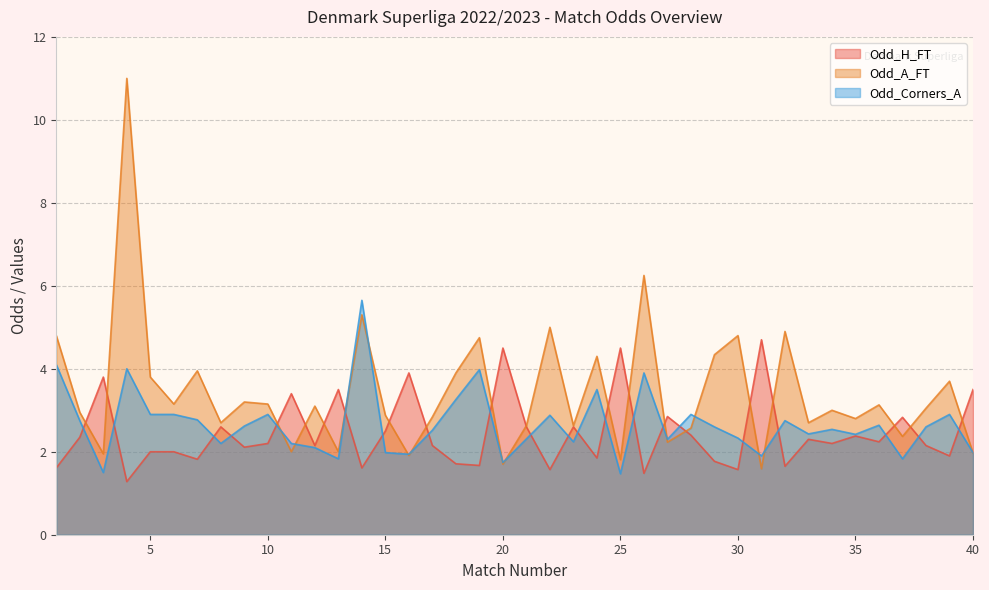

Which category has the highest value in the Odd_H_FT series?

31